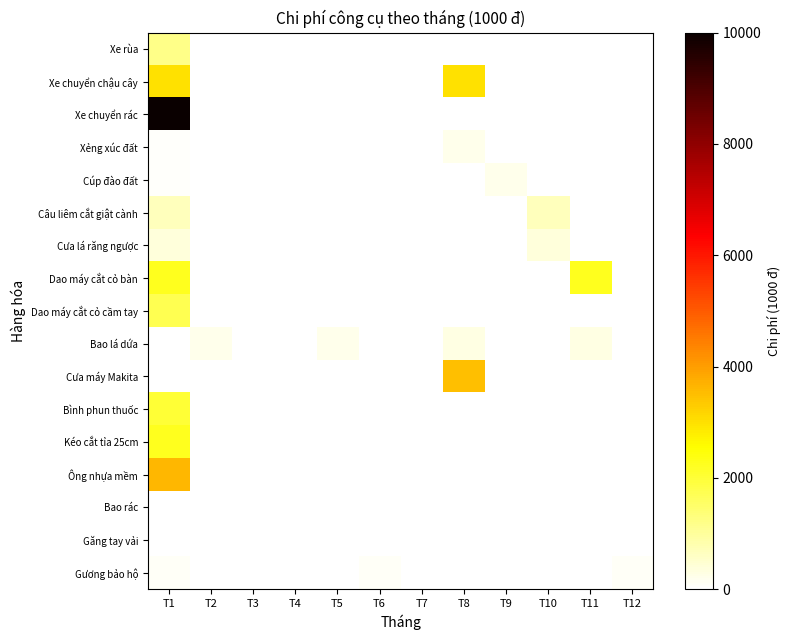

At T11, list the series in order from smallest to largest.

Xe rùa, Xe chuyển chậu cây, Xe chuyển rác, Xẻng xúc đất, Cúp đào đất, Câu liêm cắt giật cành, Cưa lá răng ngược, Dao máy cắt cỏ cầm tay, Cưa máy Makita, Bình phun thuốc, Kéo cắt tỉa 25cm, Ông nhựa mềm, Bao rác, Găng tay vải, Gương bảo hộ, Bao lá dứa, Dao máy cắt cỏ bàn